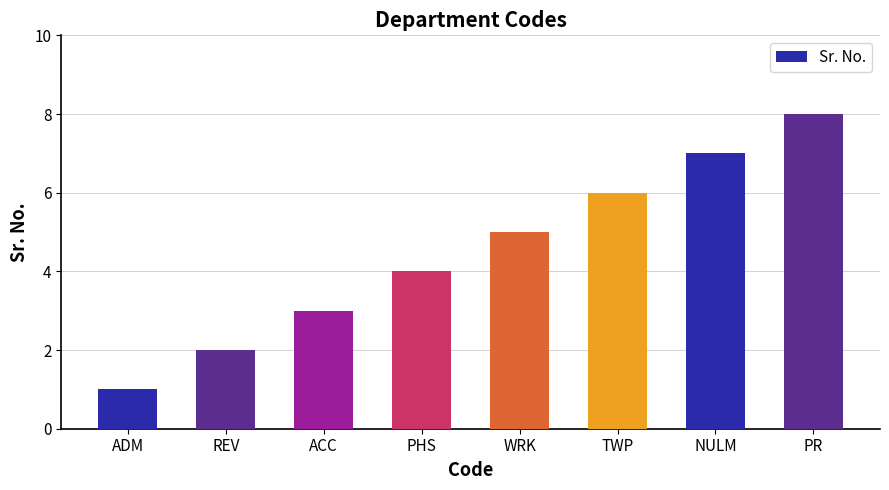

List the labels in order of value, smallest first.

ADM, REV, ACC, PHS, WRK, TWP, NULM, PR